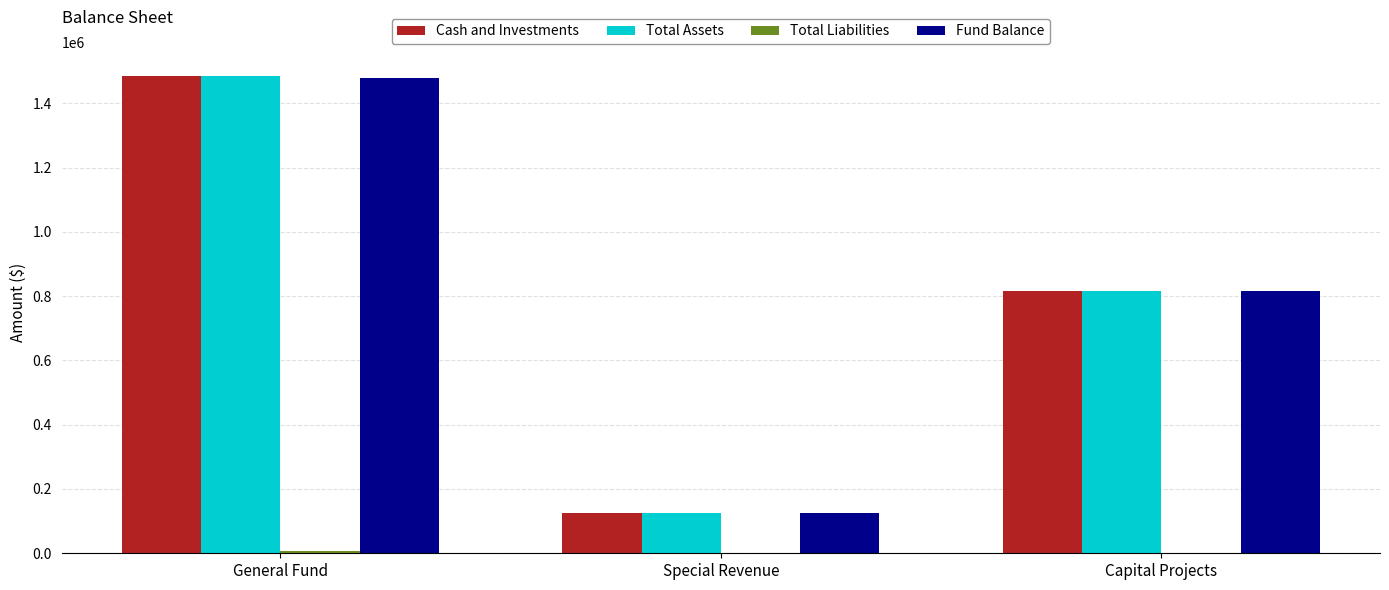

Are the bars horizontal?

No